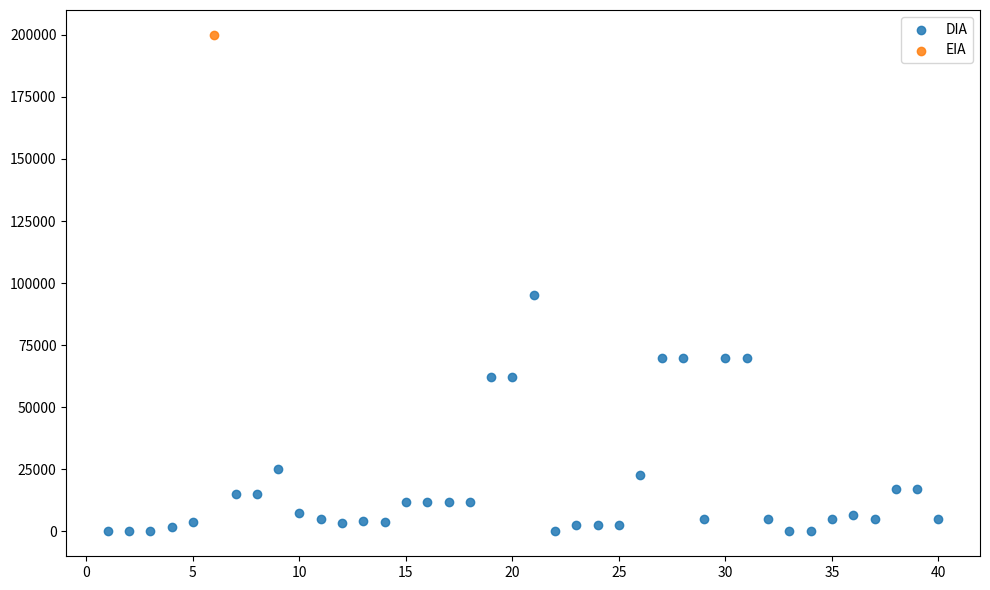

What are all the series names shown in the legend?

DIA, EIA